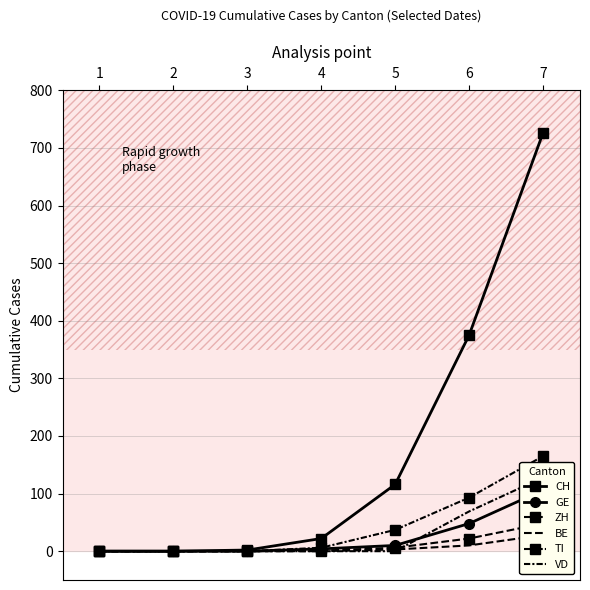

Reading right to left, what are all the values shown in this chart?

CH: 7=726	6=375	5=116	4=22	3=2	2=0	1=0
GE: 7=106	6=48	5=10	4=4	3=0	2=0	1=0
ZH: 7=48	6=22	5=6	4=1	3=0	2=0	1=0
BE: 7=28	6=10	5=3	4=0	3=0	2=0	1=0
TI: 7=165	6=93	5=37	4=6	3=0	2=0	1=0
VD: 7=128	6=69	5=0	4=0	3=0	2=0	1=0